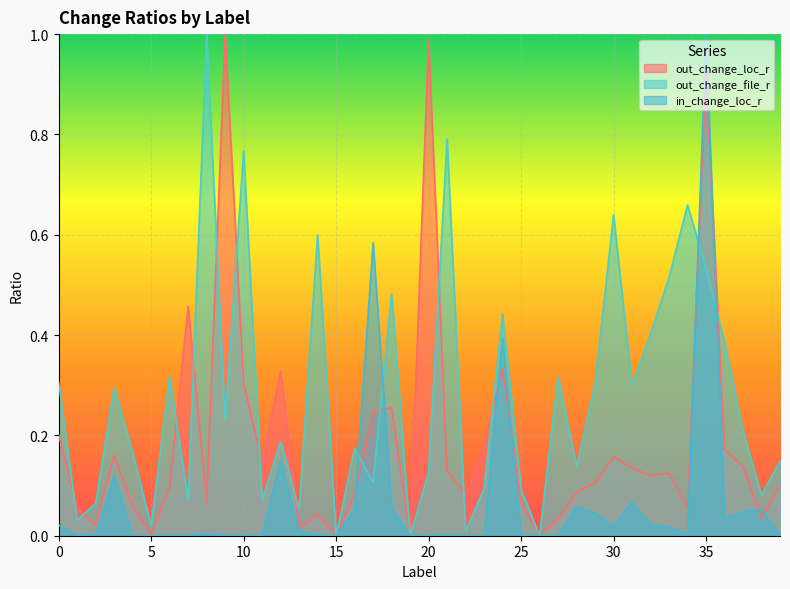

List the series in order of their overall mean, lowest first.

in_change_loc_r, out_change_loc_r, out_change_file_r